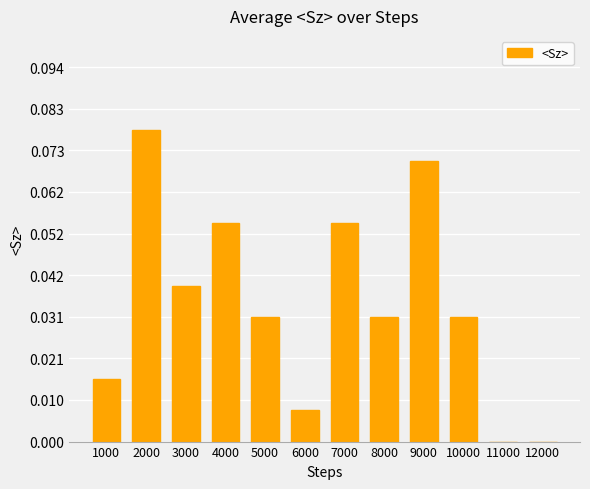

What is the sum of all values?

0.4